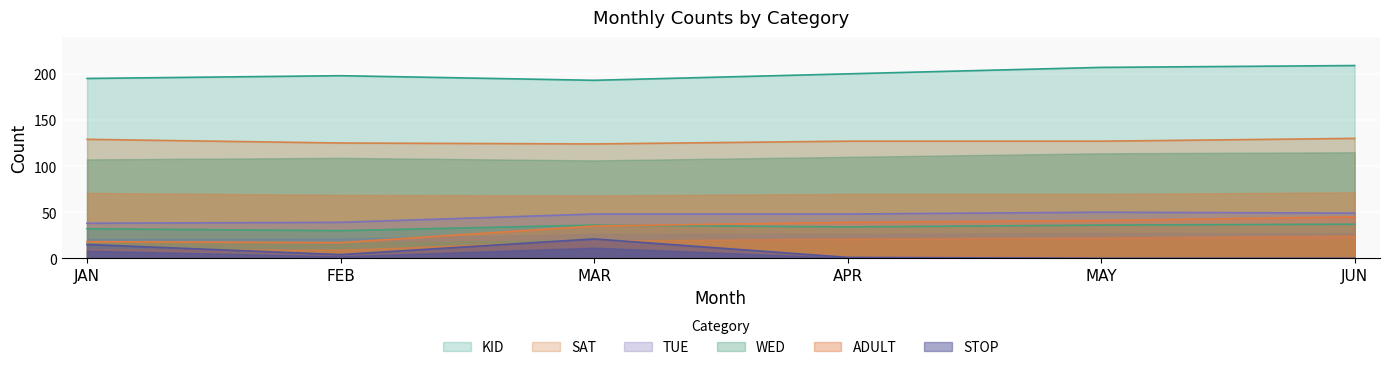

Between FEB and APR, which series saw the biggest shift?

ADULT